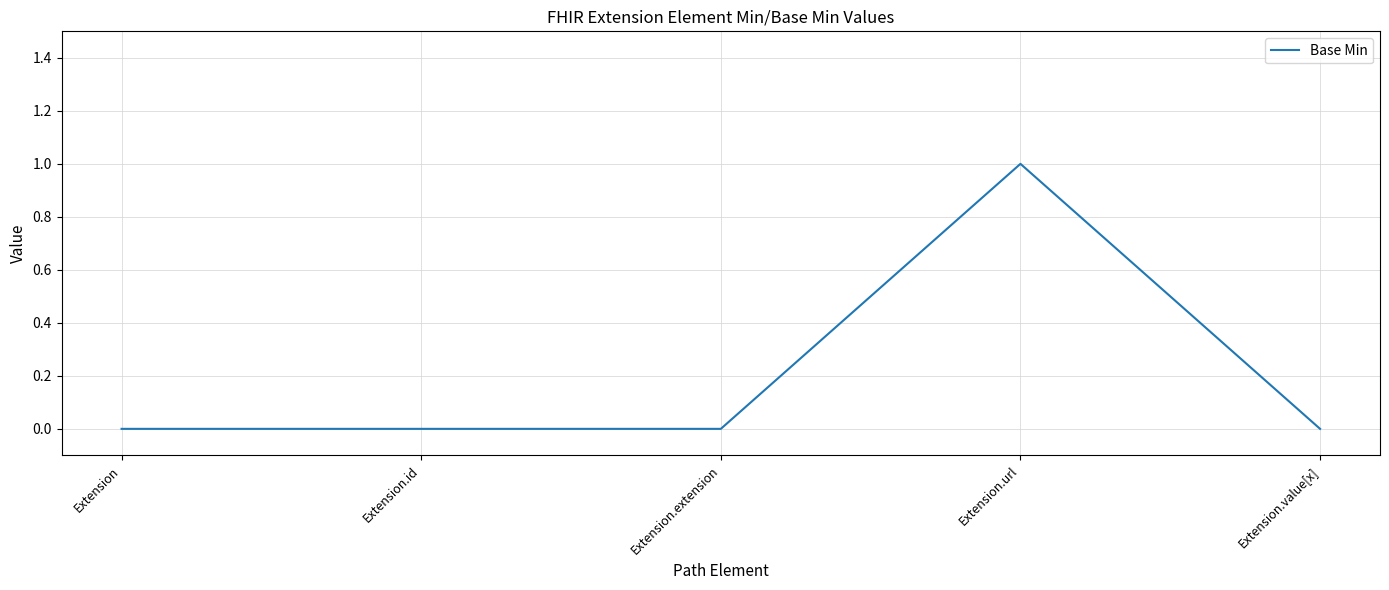

What is the greatest value displayed?

1